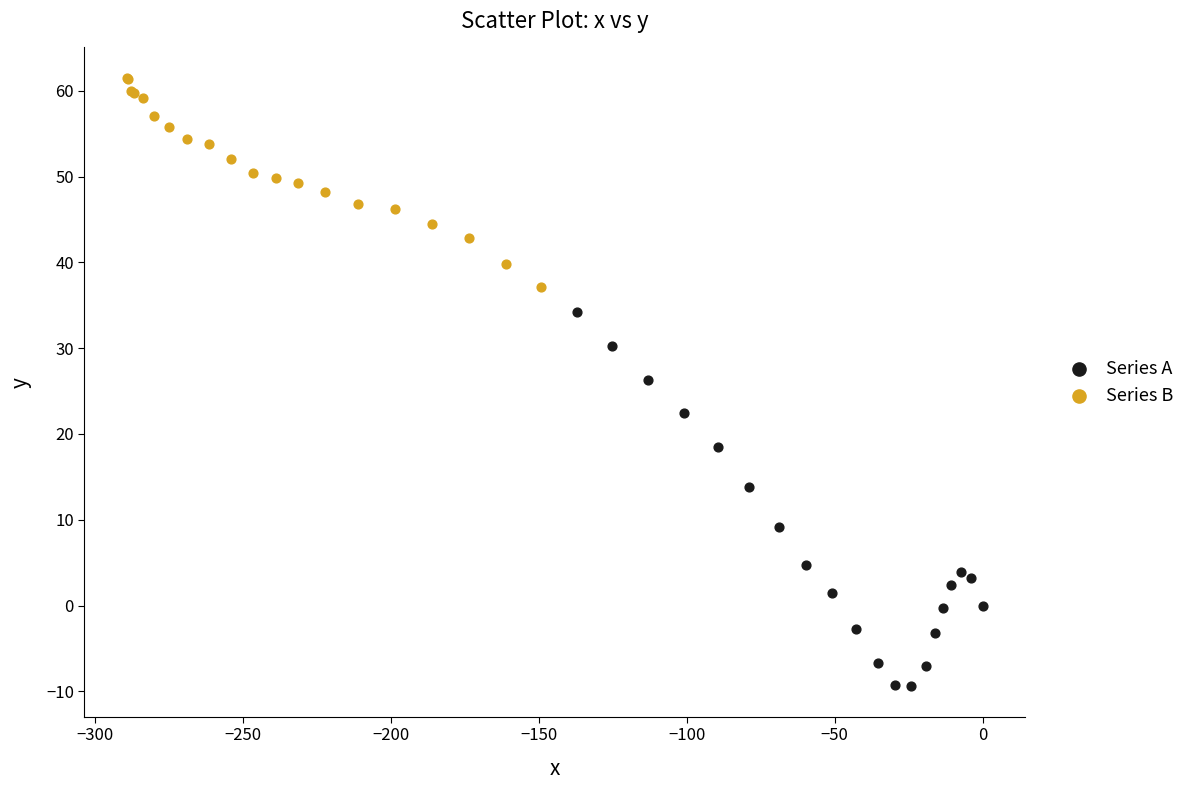

Which series has the widest spread of Y values?

Series A